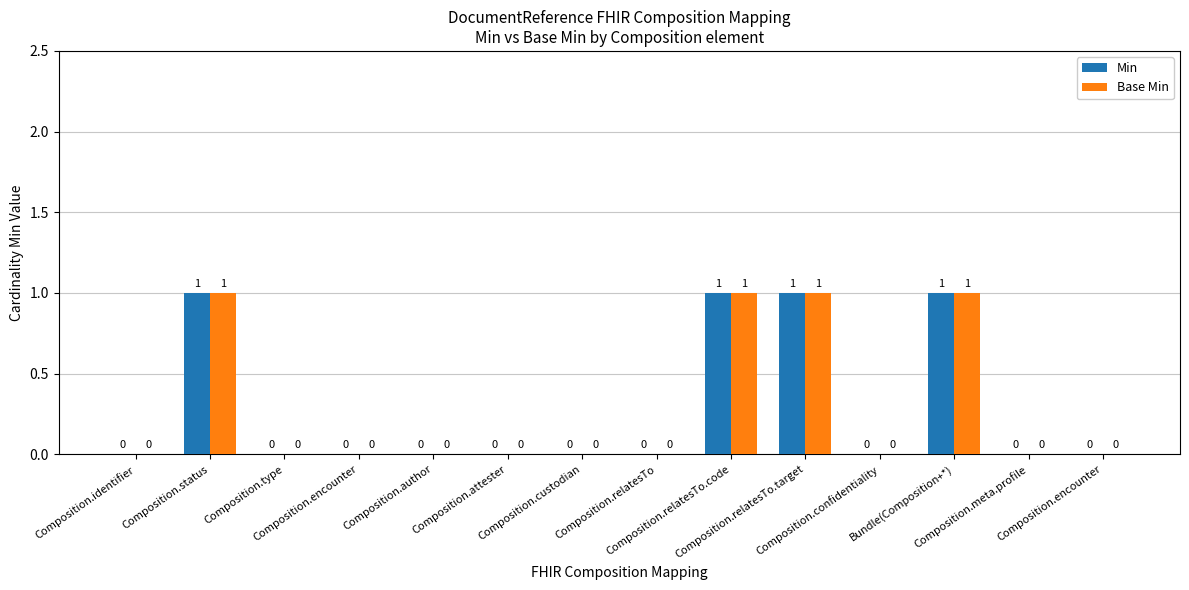

What are all the series names shown in the legend?

Min, Base Min